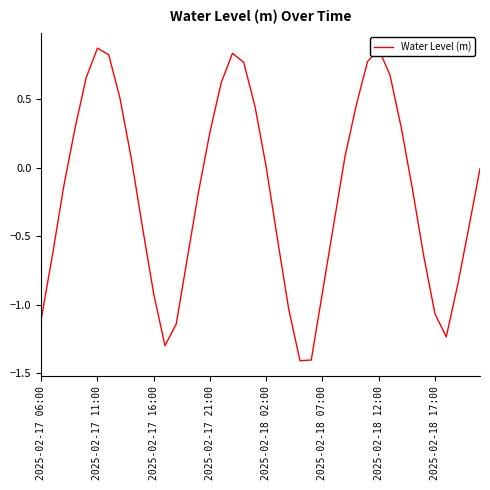

What is the smallest value displayed?

-1.4